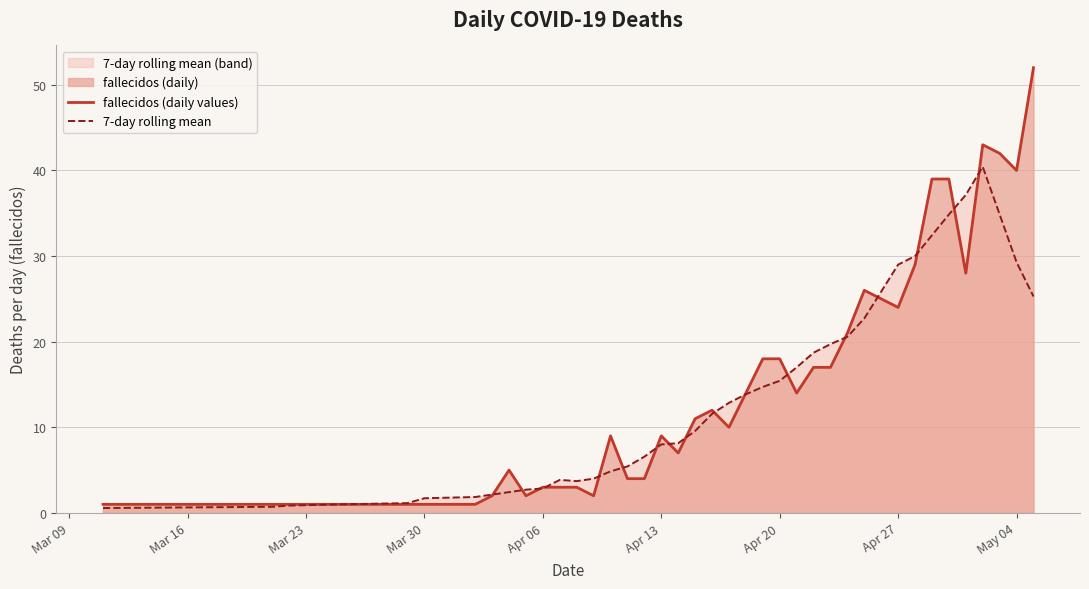

Which series has the largest range (max minus min)?

fallecidos (daily values)